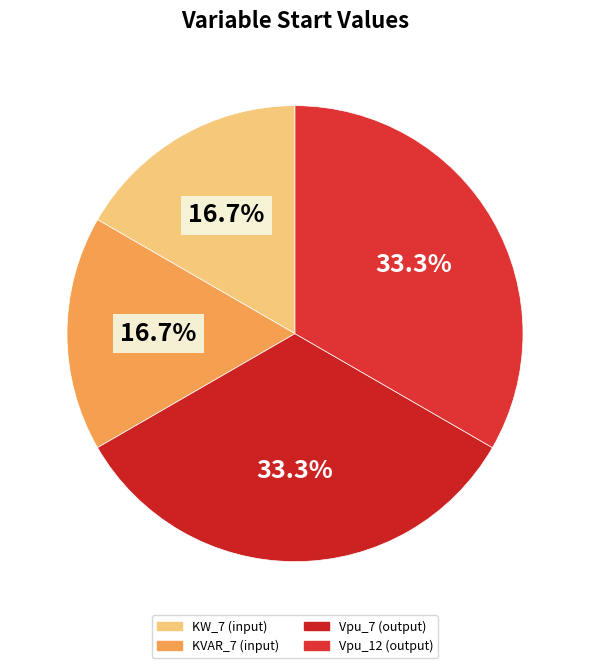

Is it true that KW_7 is 8% of the pie?

False